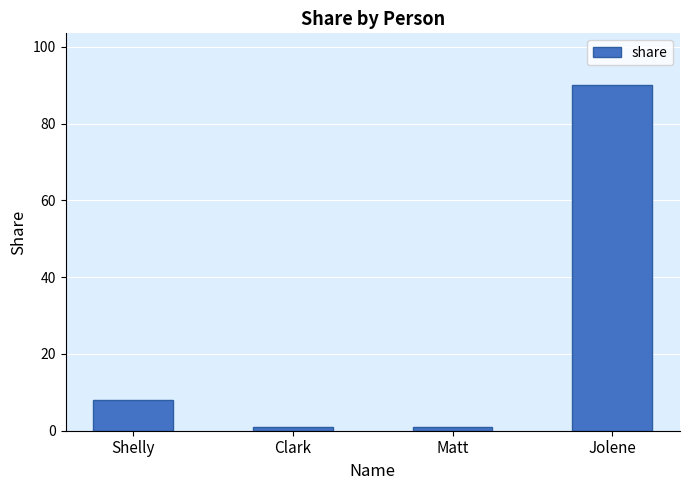

What is the smallest value displayed?

1